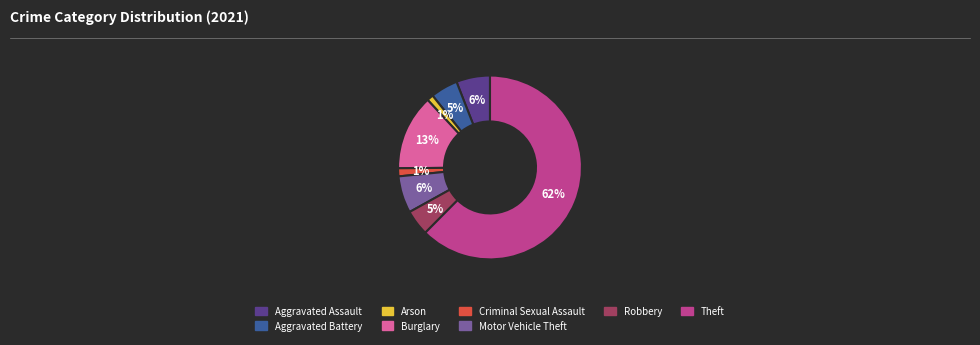

To the nearest percent, what is the average slice percentage?

12%